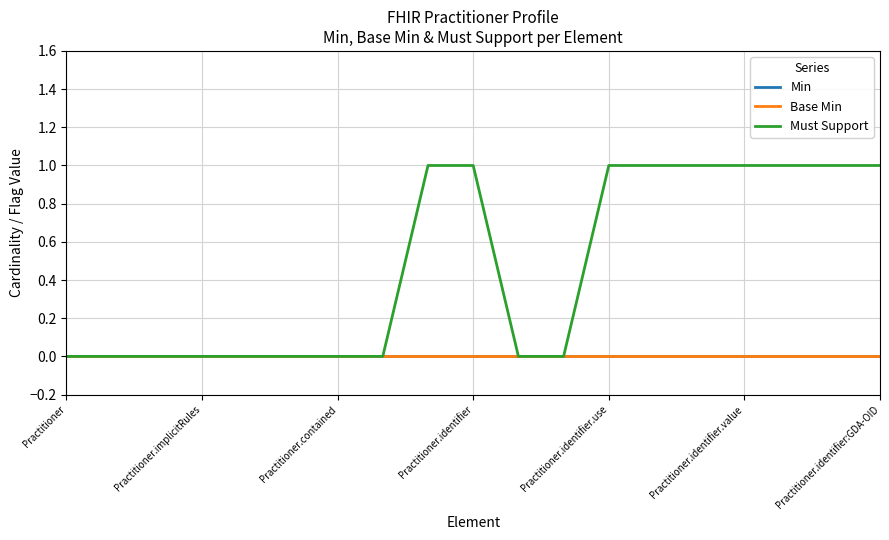

Does the chart have visible grid lines?

Yes